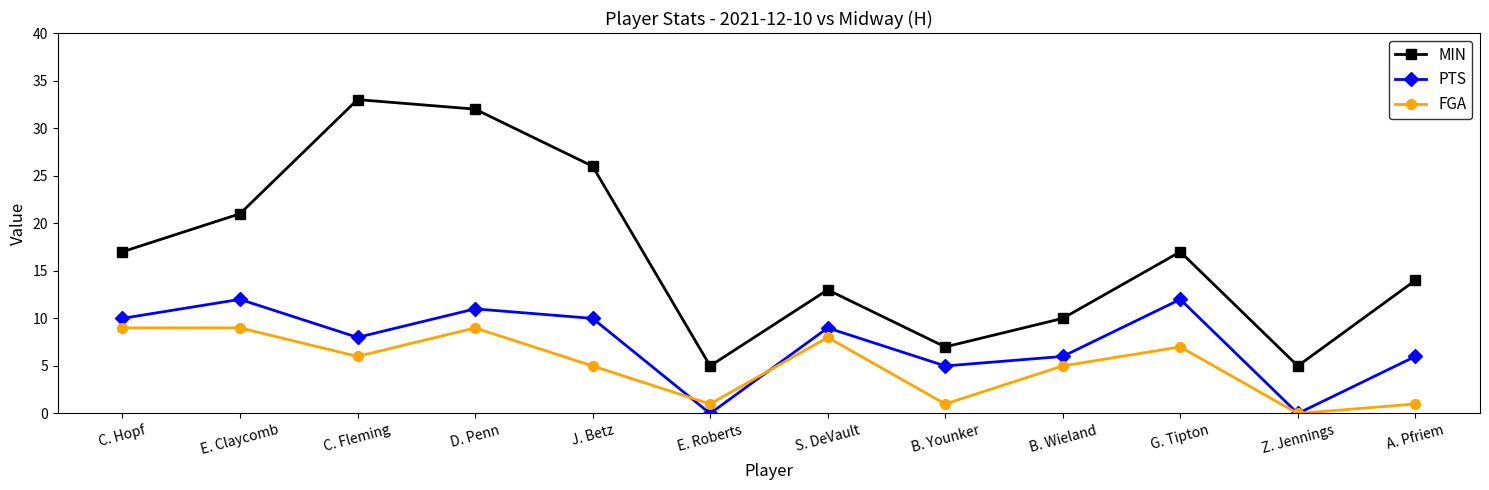

True or false: FGA and MIN intersect in this chart.

False